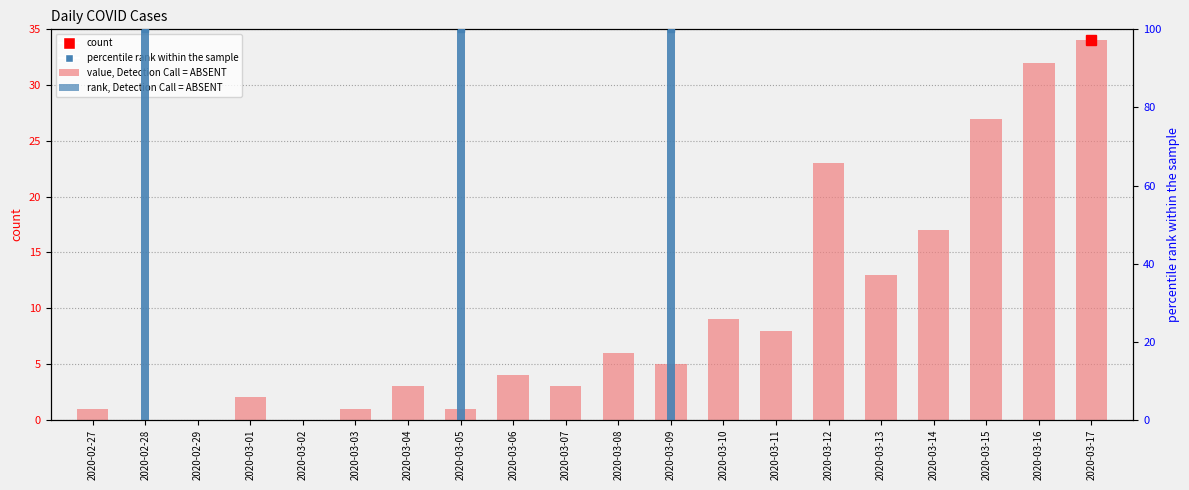

How many values in not-confirmed are above zero?

3